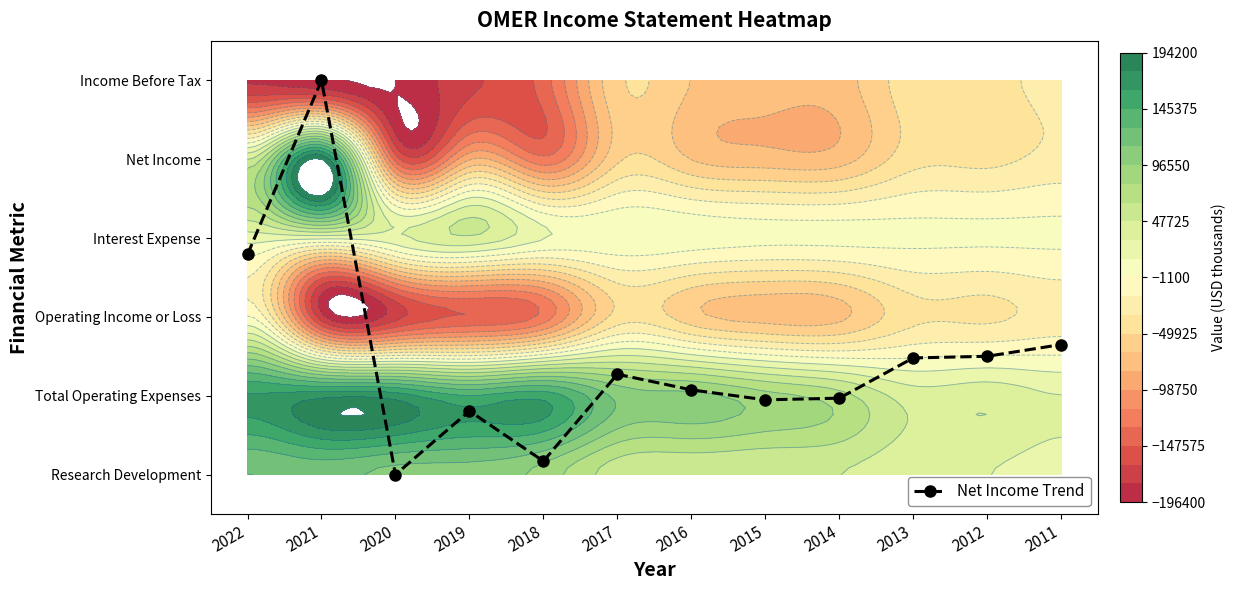

Reading left to right, list all the values displayed in this chart.

2.8	5.0	0.0	0.8	0.2	1.3	1.1	0.9	1.0	1.5	1.5	1.6